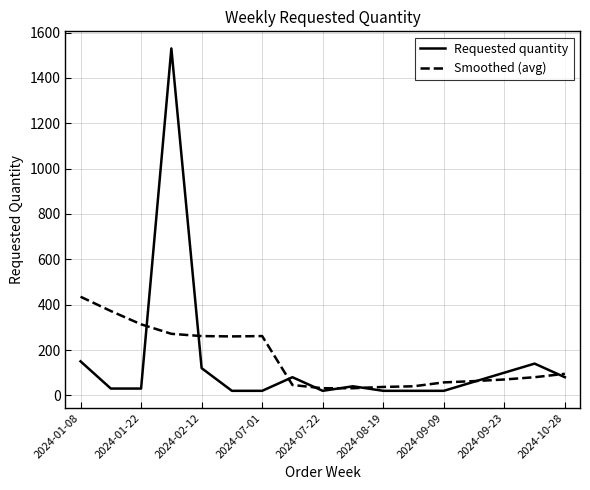

Which series has the largest range (max minus min)?

Requested quantity